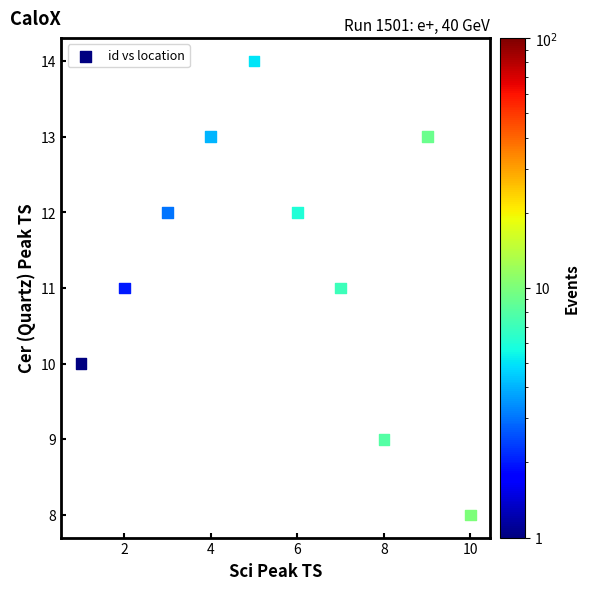

What is the average X value?

6